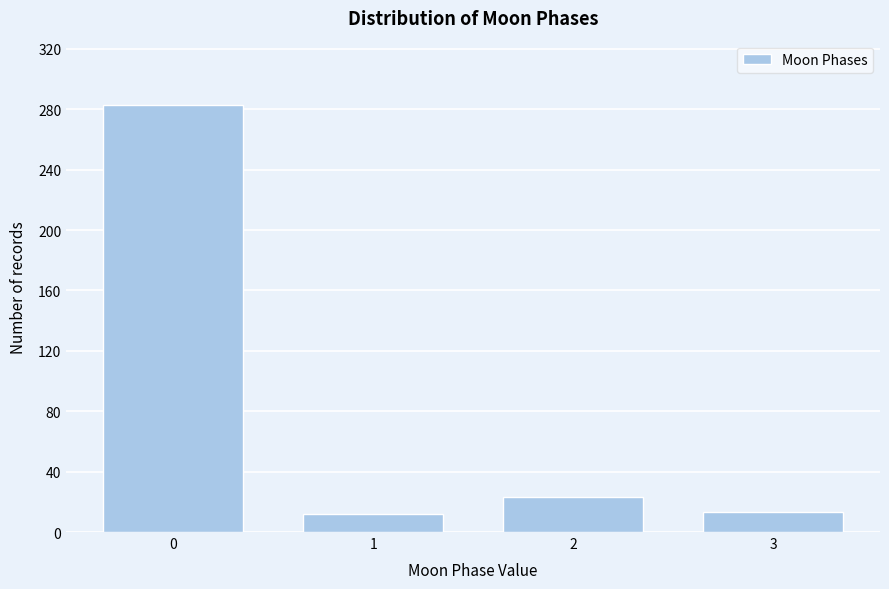

Is it true that the value at 2 is 23?

True